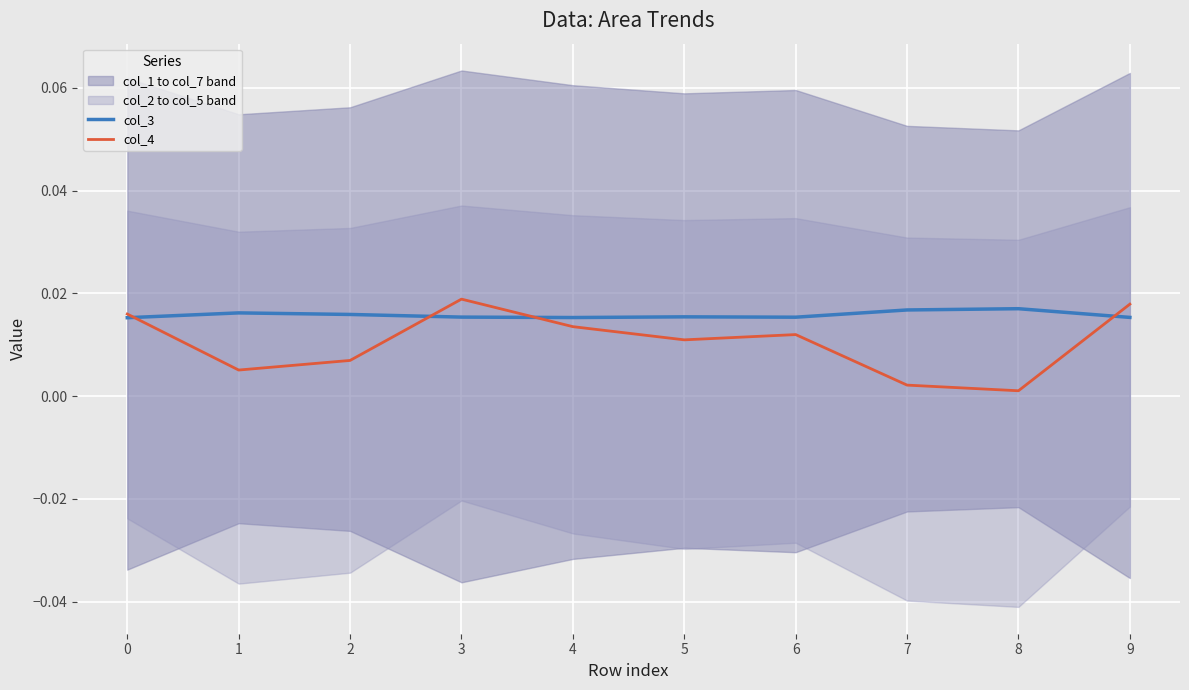

What is the sum of all col_3 values?

0.2